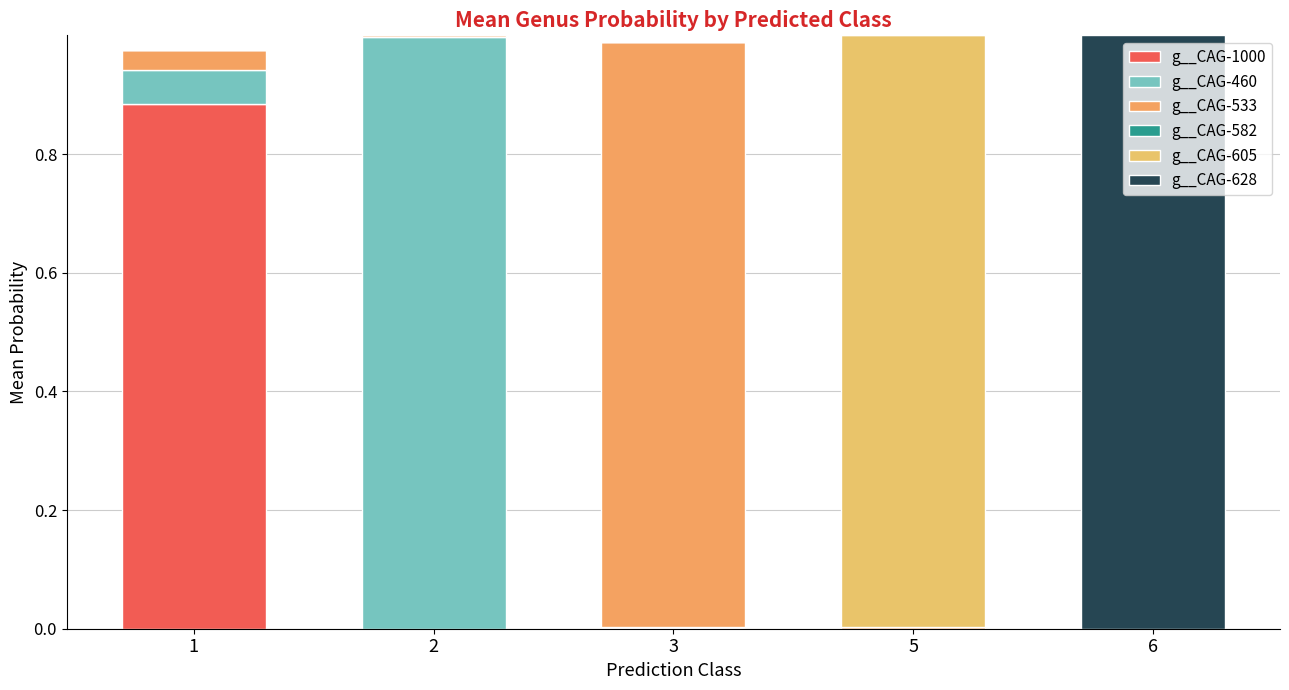

Which has a higher value, 3 or 1?

1